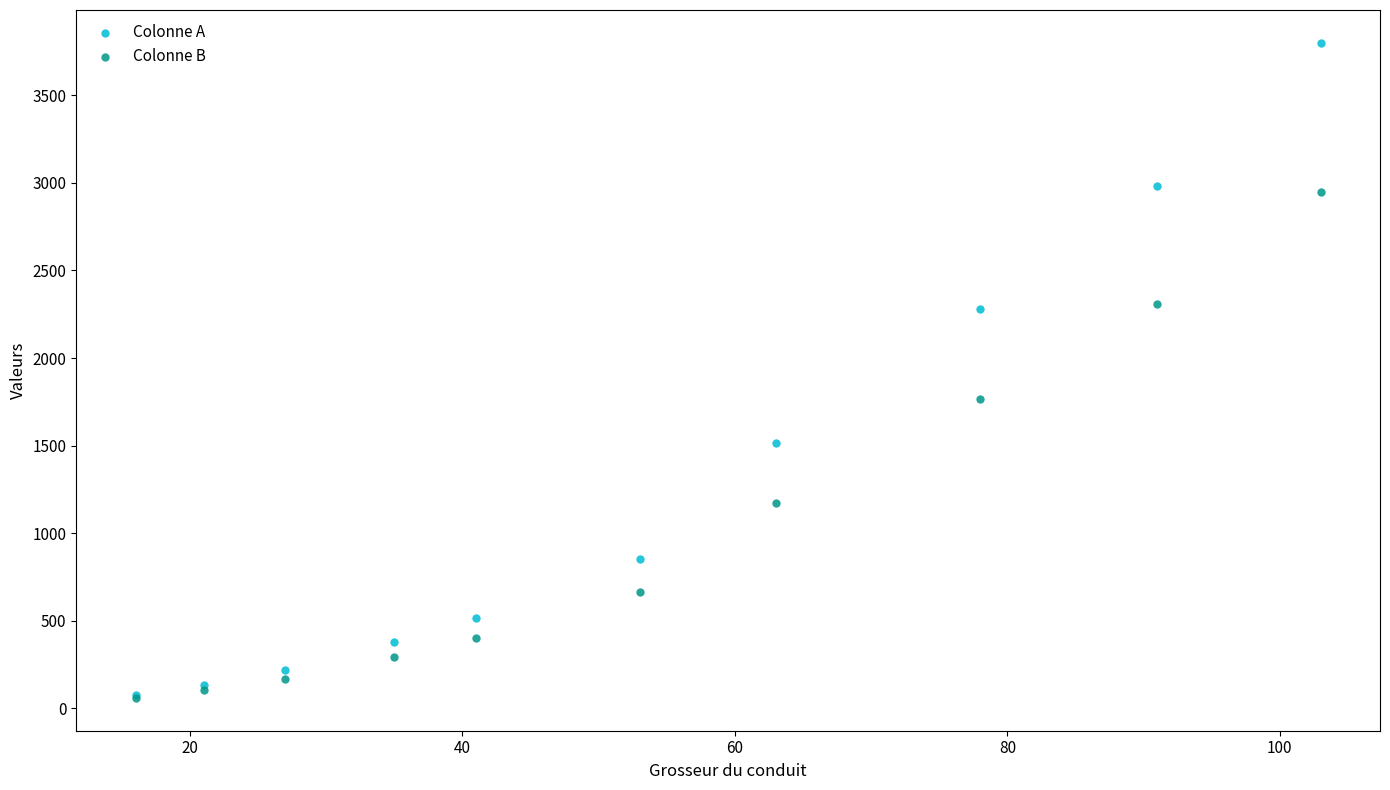

In the Colonne A series, what Y value is closest to 1938?

2280